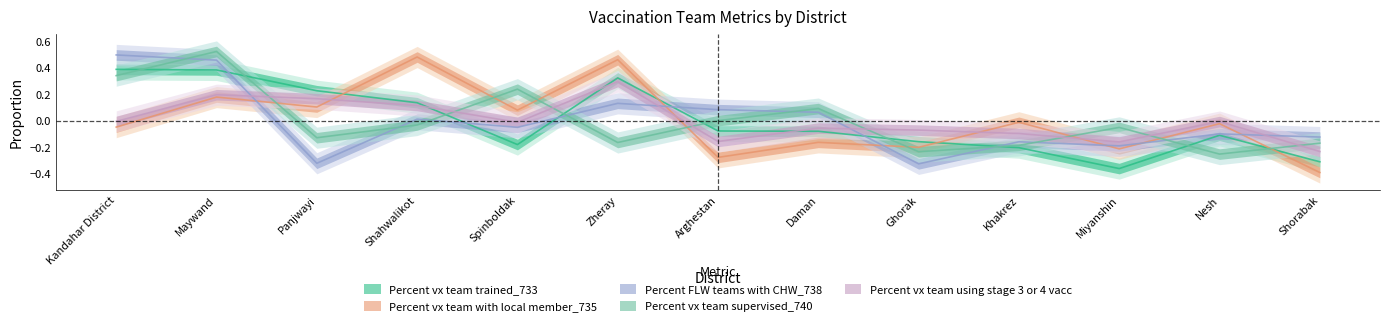

Rank the series by their maximum value, from lowest to highest.

Percent vx team using stage 3 or 4 vacc, Percent vx team trained_733, Percent vx team with local member_735, Percent FLW teams with CHW_738, Percent vx team supervised_740